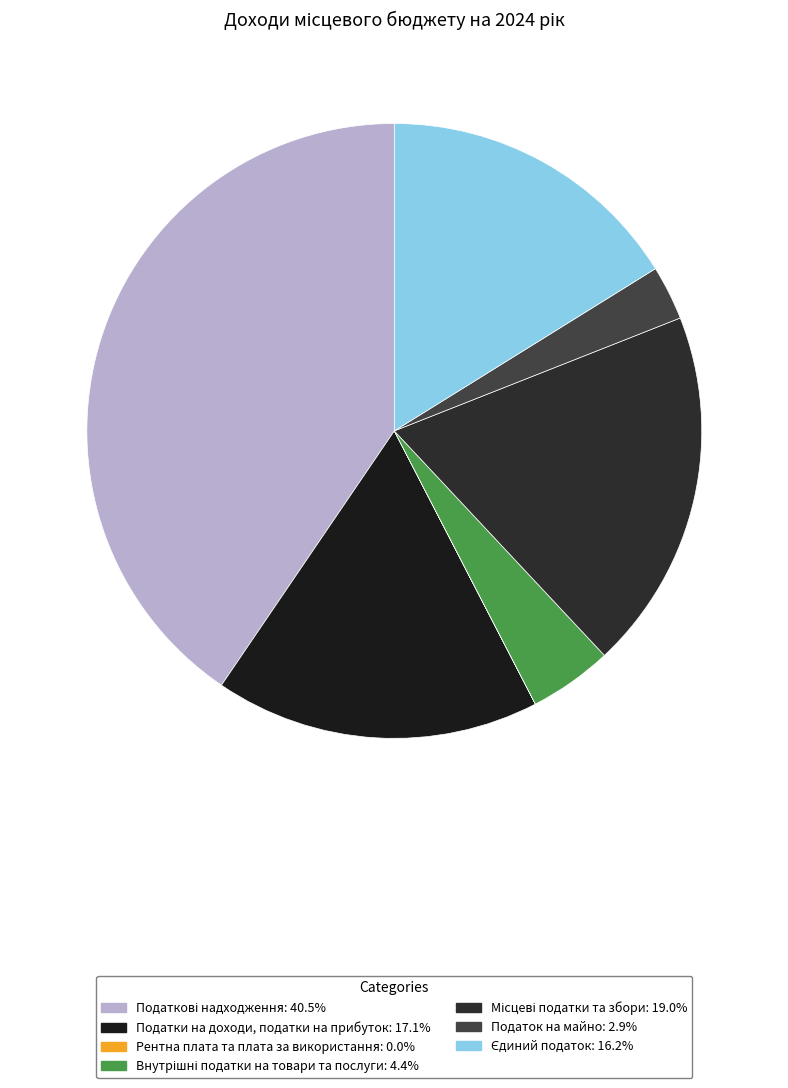

Combined, what portion of the pie is Місцеві податки та збори and Податок на майно?

21.9%